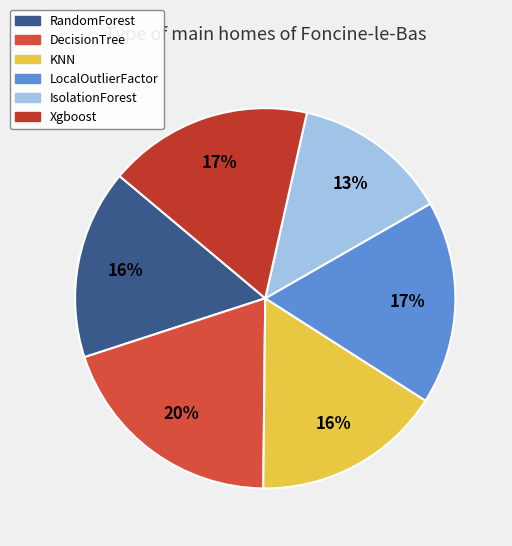

Which category has the biggest portion of the pie?

DecisionTree